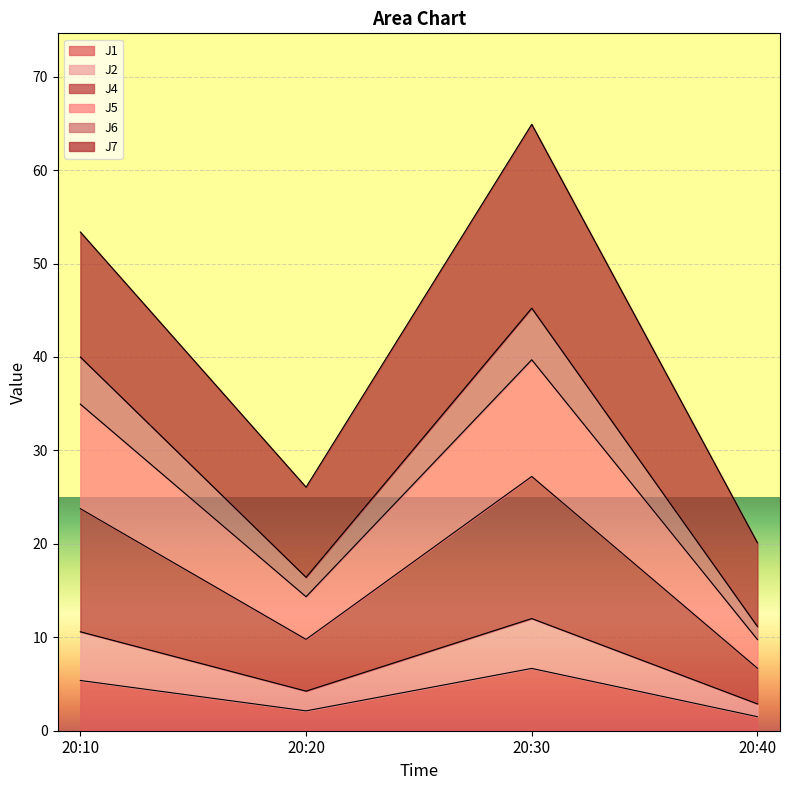

What is the minimum value for J1?

1.5